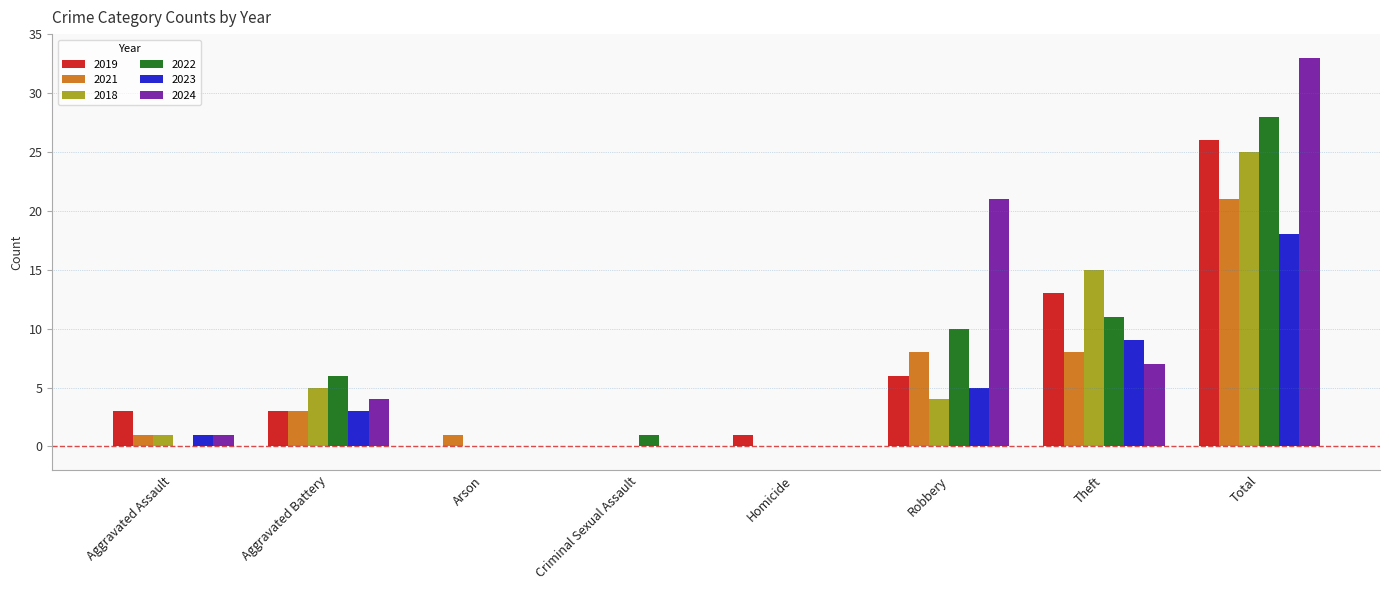

Is the value of 2021 at Aggravated Battery greater than the value of 2024 at Aggravated Battery?

No